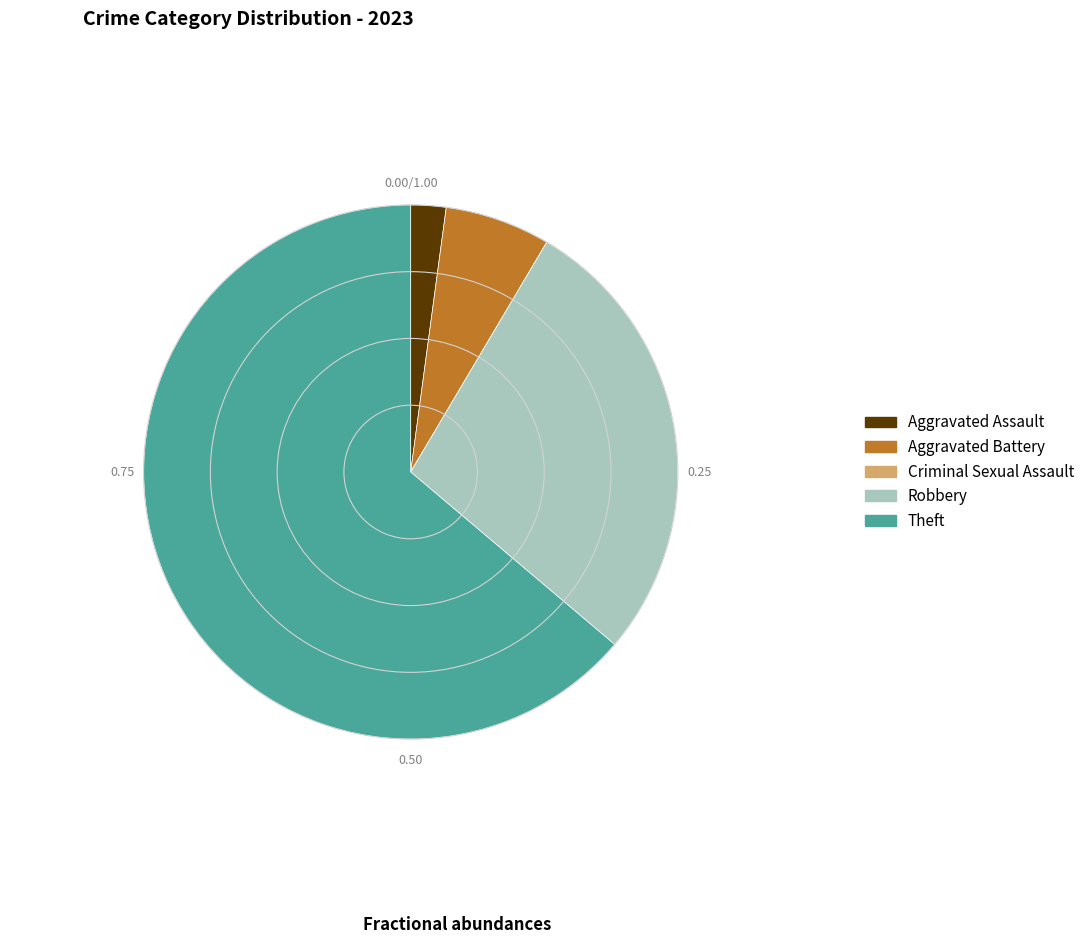

True or false: Aggravated Assault accounts for 2% of the total.

True